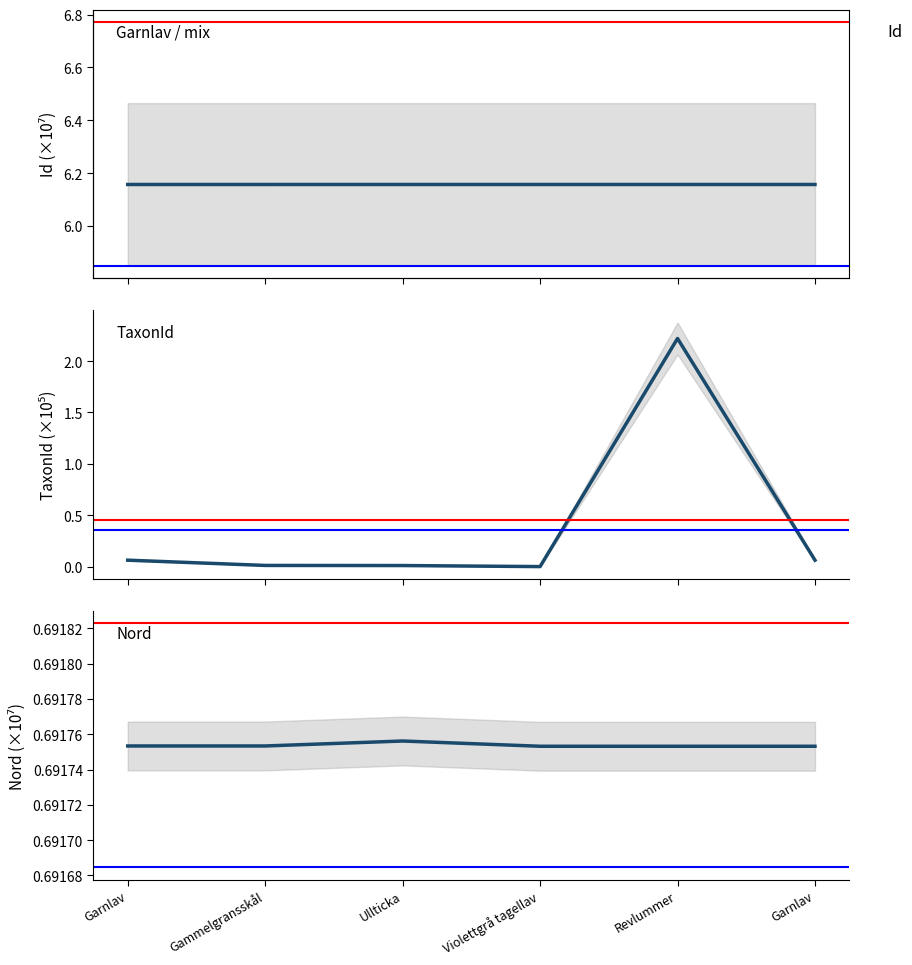

How many lines are shown in the chart?

3